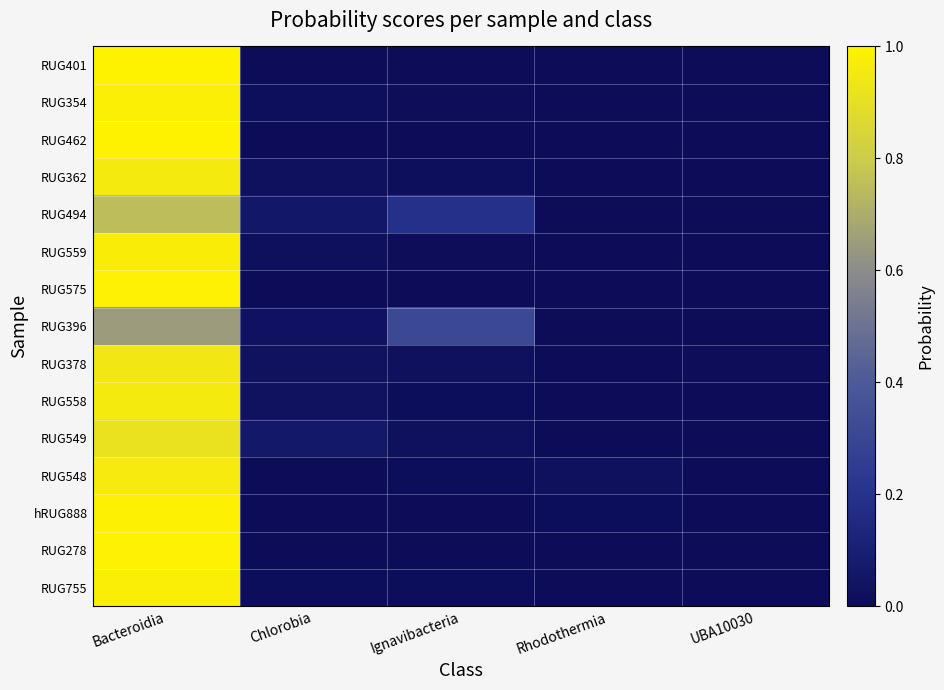

What is the greatest value displayed?

1.0